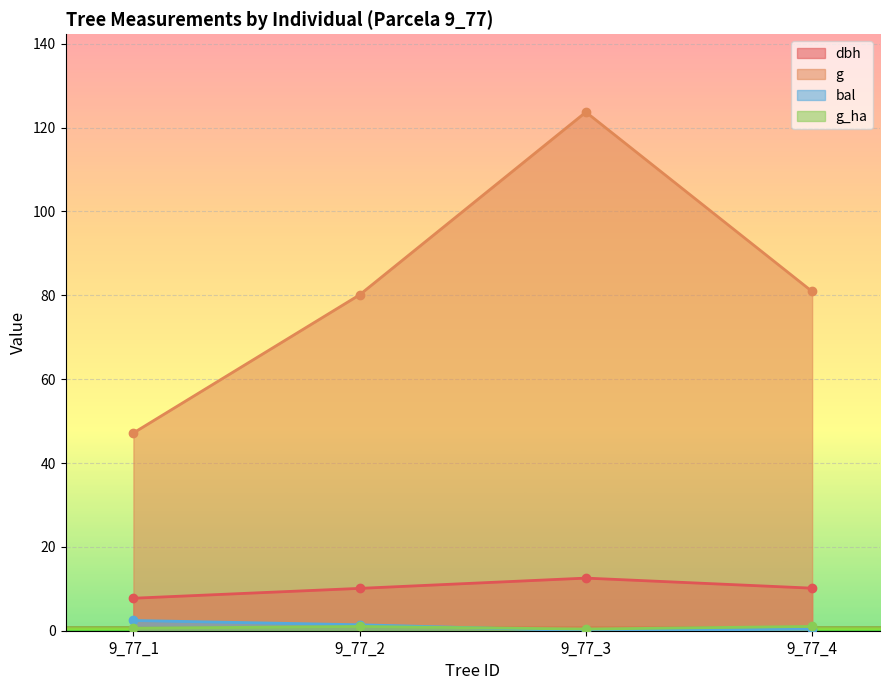

True or false: g_ha and dbh intersect in this chart.

False